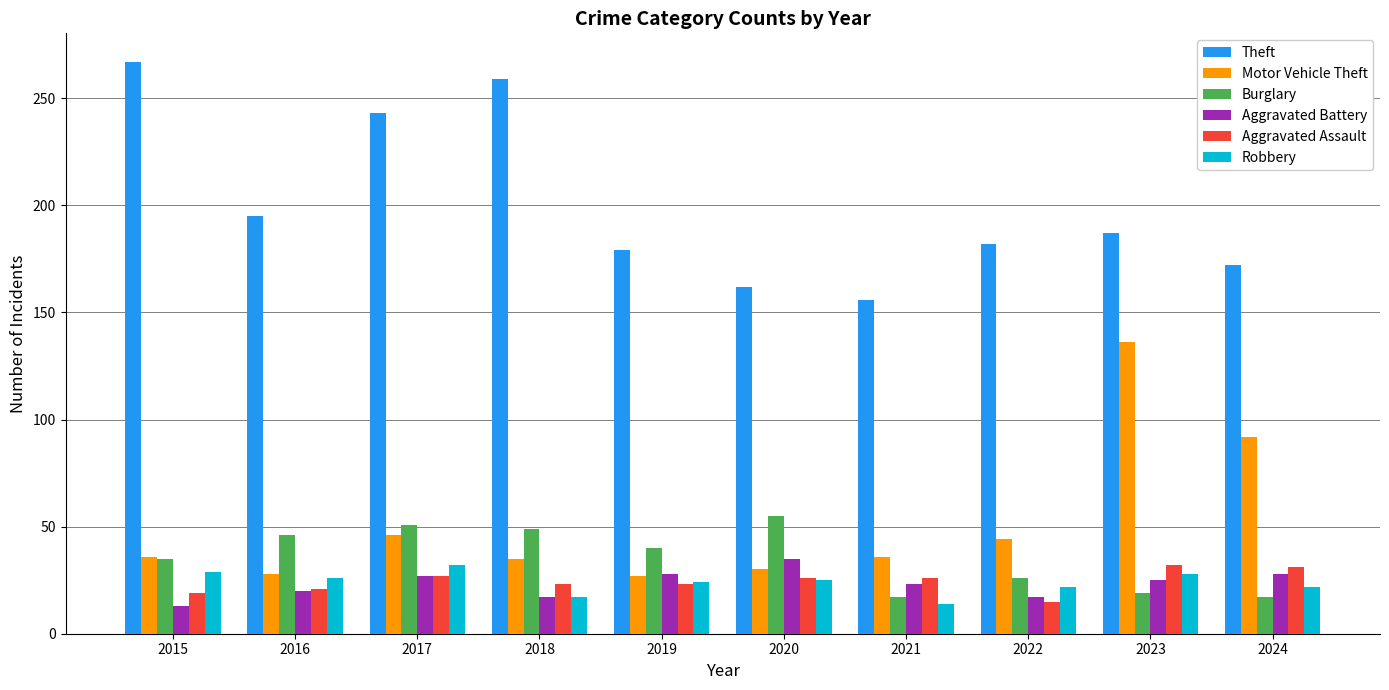

The value of Theft at 2015 is 58. True or false?

False